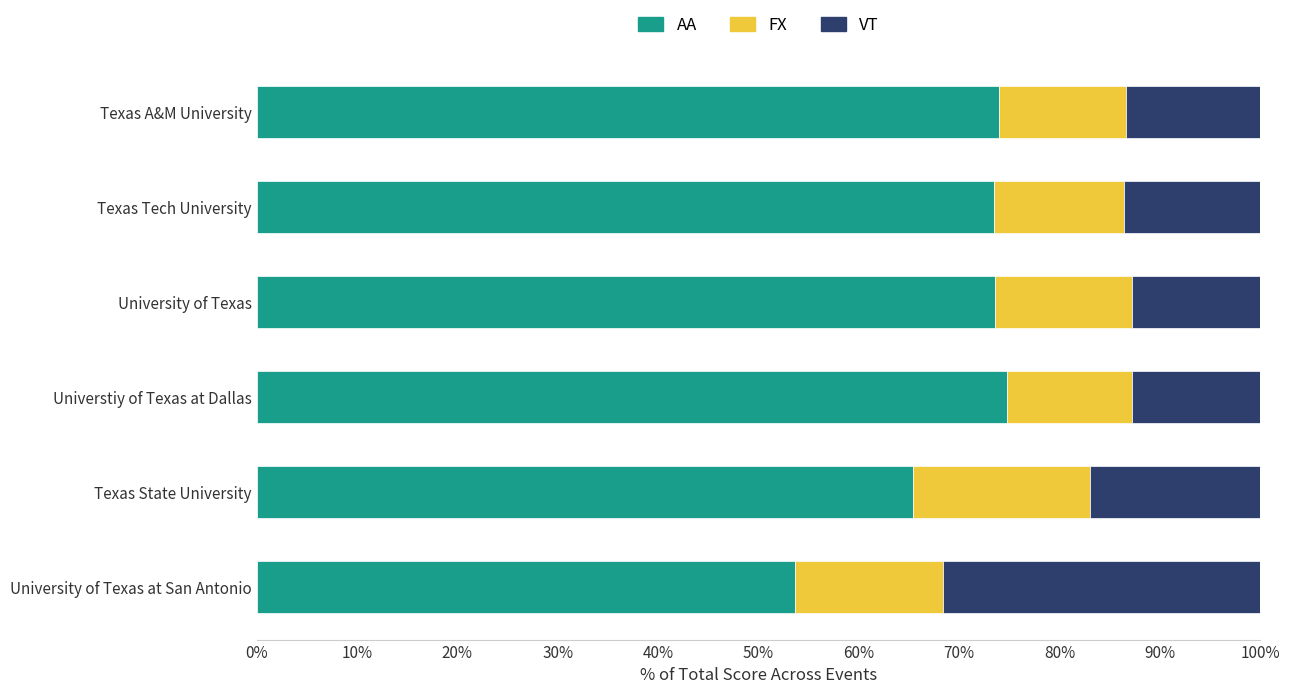

The AA series shows 73.5 at Texas Tech University. True or false?

True